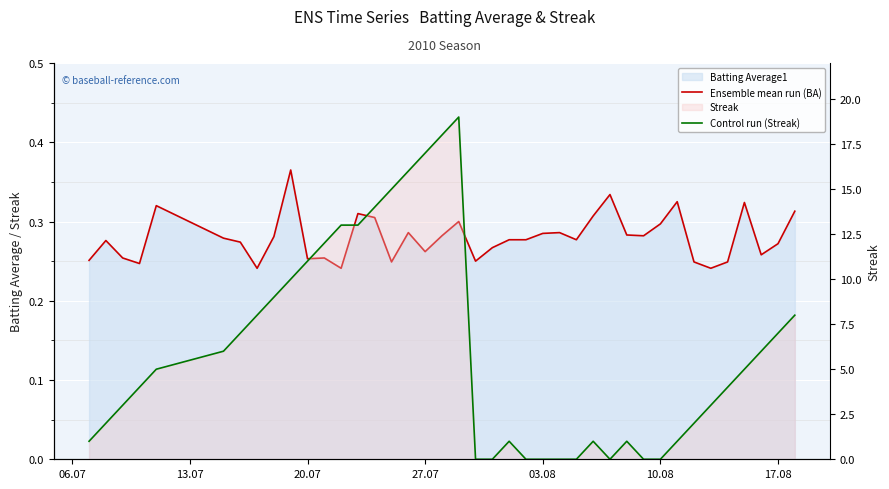

Reading left to right, list all the values displayed in this chart.

Ensemble mean run (BA): 0.3	0.3	0.3	0.2	0.3	0.3	0.3	0.2	0.3	0.4	0.3	0.3	0.2	0.3	0.3	0.2	0.3	0.3	0.3	0.3	0.2	0.3	0.3	0.3	0.3	0.3	0.3	0.3	0.3	0.3	0.3	0.3	0.3	0.2	0.2	0.2	0.3	0.3	0.3	0.3
Control run (Streak): 1.0	2.0	3.0	4.0	5.0	6.0	7.0	8.0	9.0	10.0	11.0	12.0	13.0	13.0	14.0	15.0	16.0	17.0	18.0	19.0	0.0	0.0	1.0	0.0	0.0	0.0	0.0	1.0	0.0	1.0	0.0	0.0	1.0	2.0	3.0	4.0	5.0	6.0	7.0	8.0